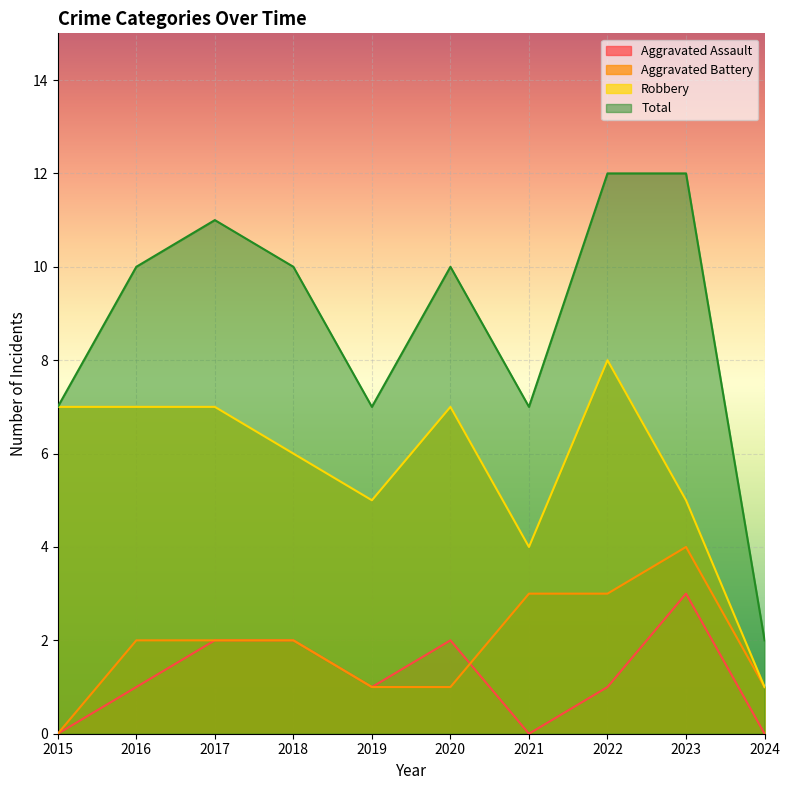

Where is the first local maximum for Total?

2017